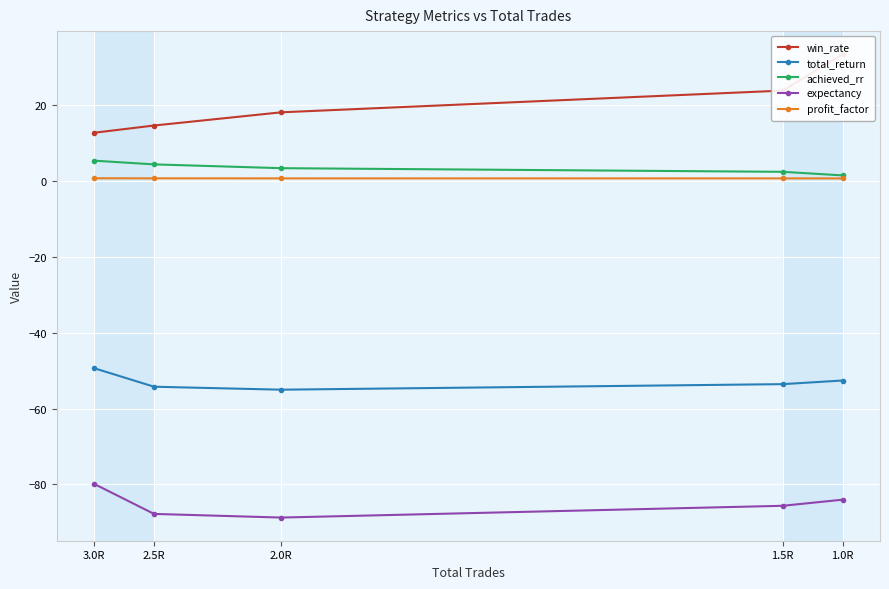

What is the value of the total_return point at the 2nd from the left?

-54.2